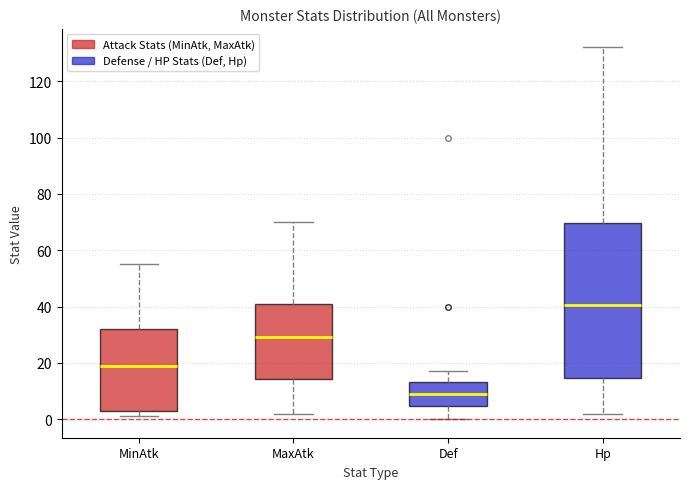

Reading left to right, read every box against the y-axis: the position of its median line, the range the box covers, and the ends of its whiskers. The values are not printed on the chart, so give them approximately, as read against the axis.

MinAtk: median 20, box 4 to 32, whiskers 2 to 56
MaxAtk: median 30, box 14 to 42, whiskers 2 to 70
Def: median 10, box 4 to 14, whiskers 0 to 18
Hp: median 40, box 14 to 70, whiskers 2 to 132